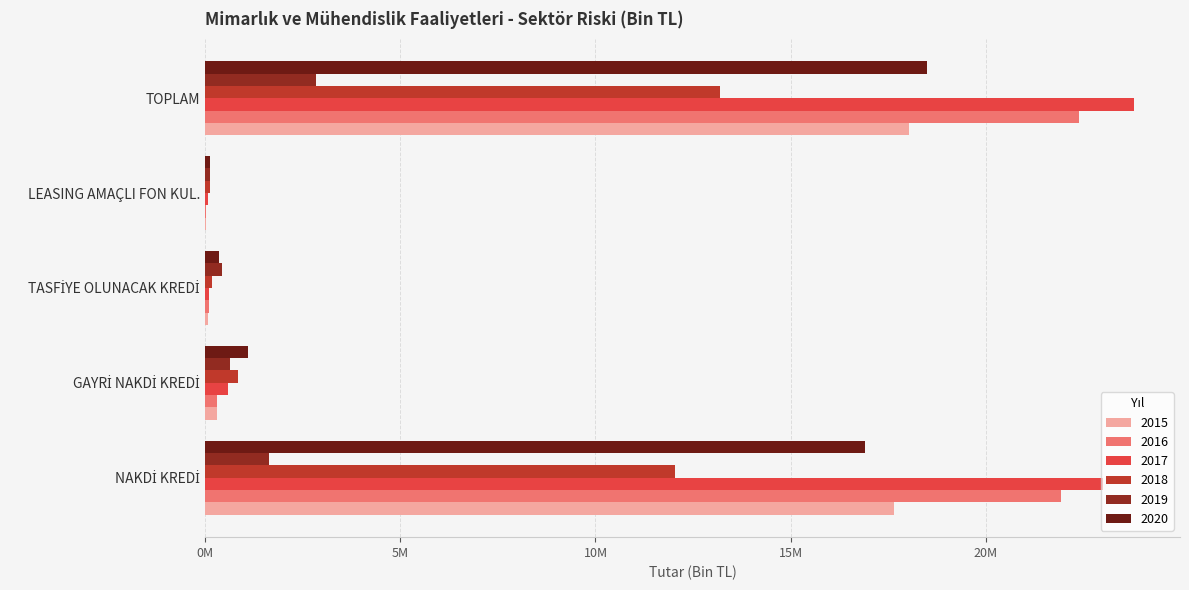

What are all the series names shown in the legend?

2015, 2016, 2017, 2018, 2019, 2020